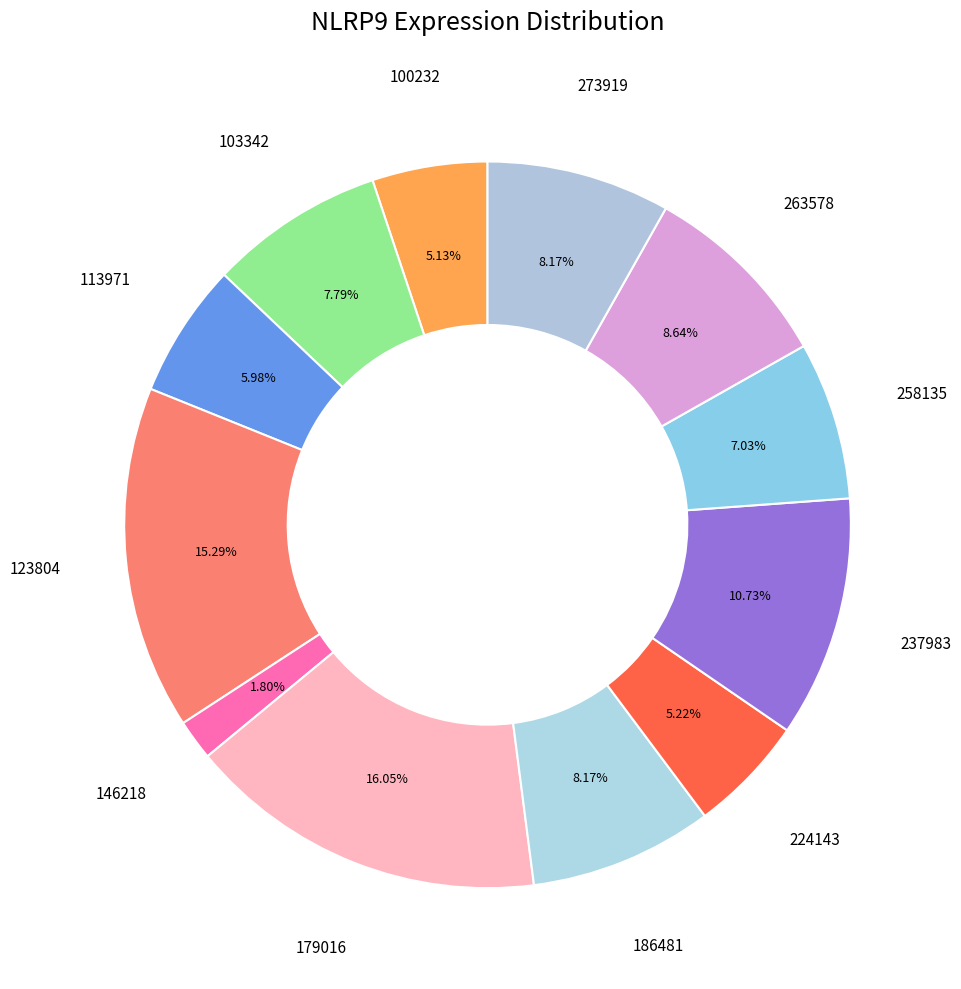

What is the largest slice in the pie chart?

179016